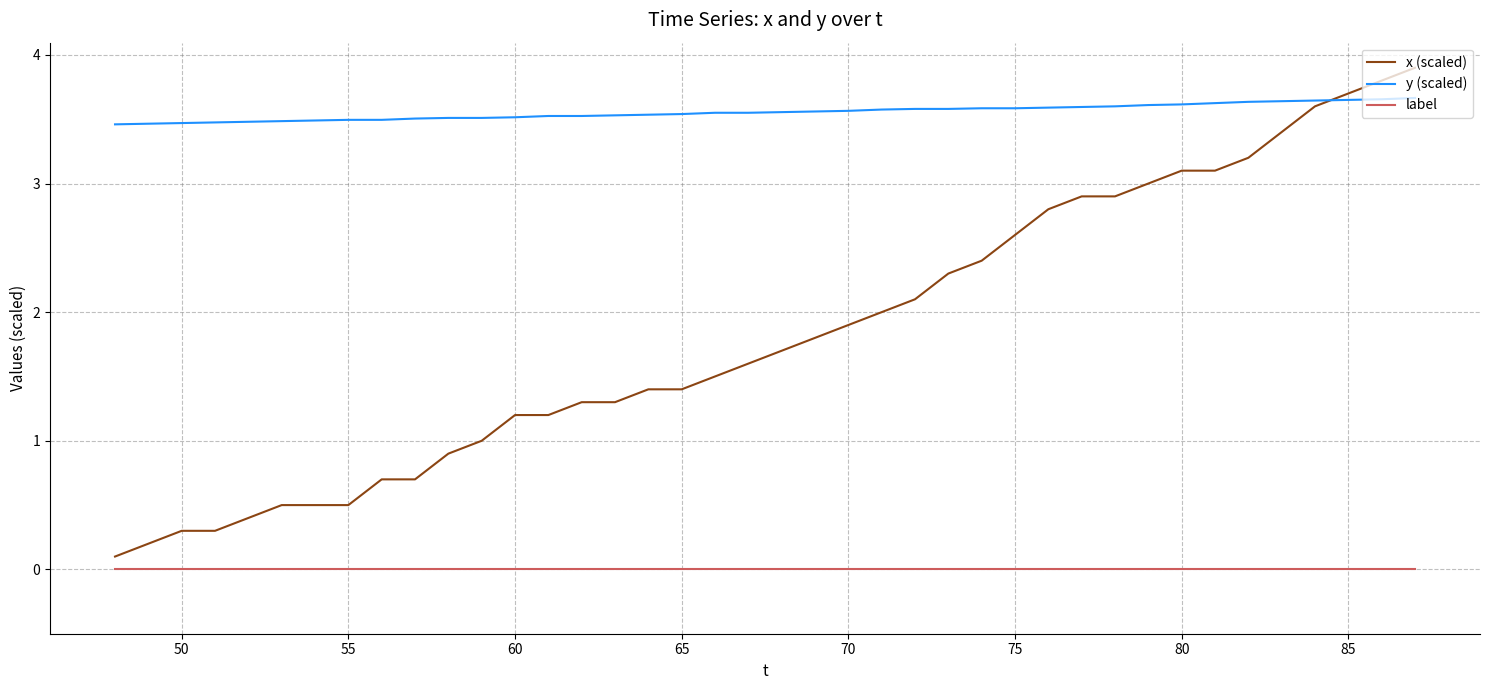

True or false: label and x (scaled) intersect in this chart.

False